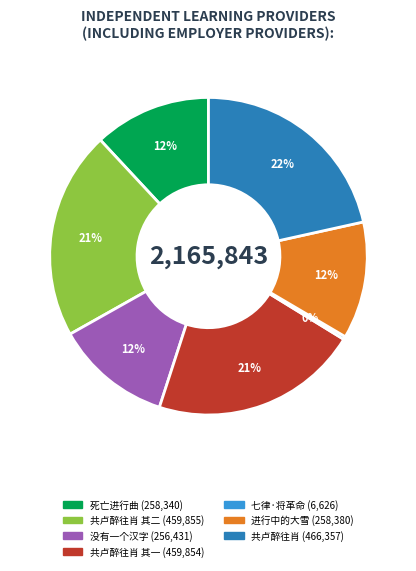

Is there any slice that represents more than half of the pie?

No